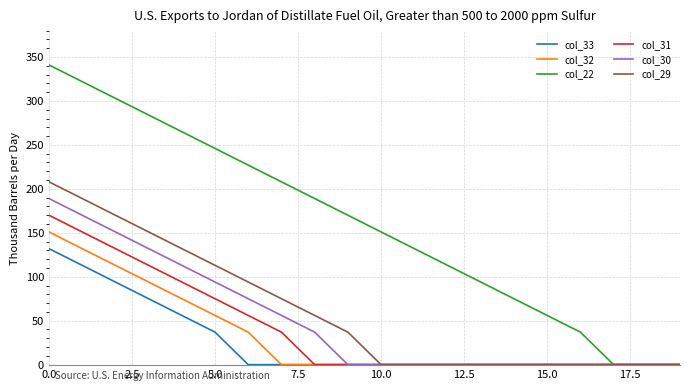

Which series has the largest total across all categories?

col_22